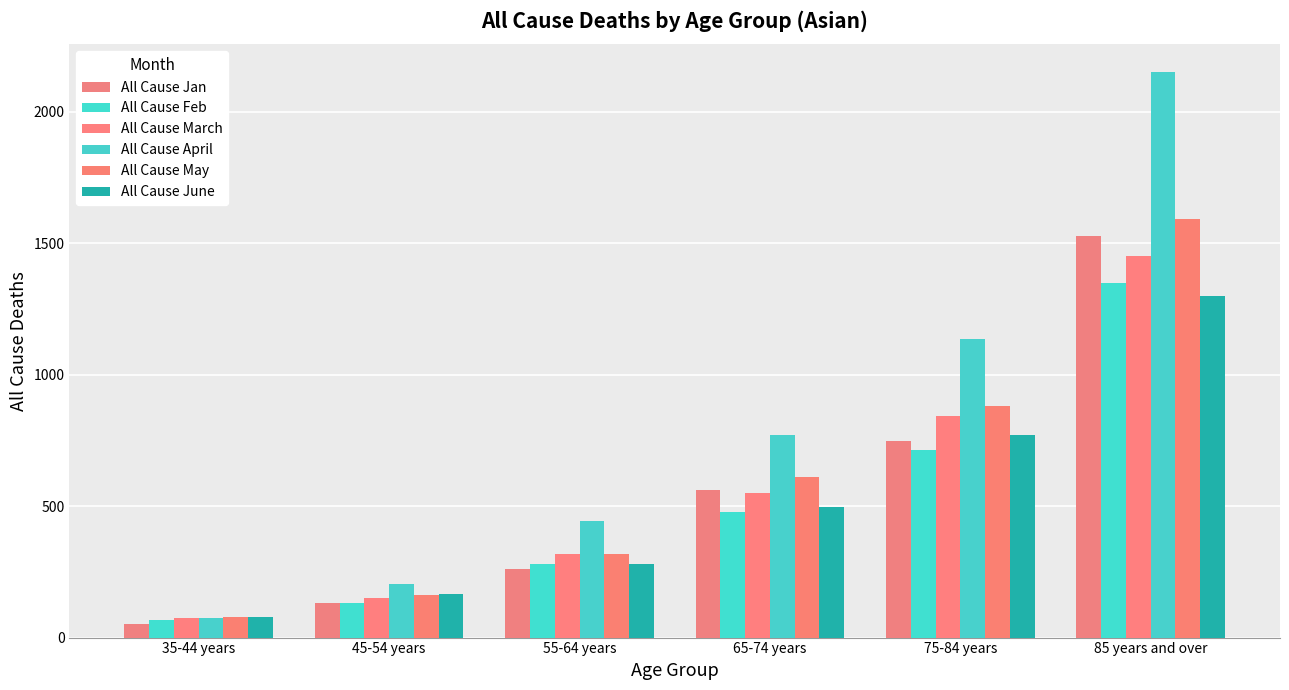

What is the label of the 6th bar from the left?

85 years and over